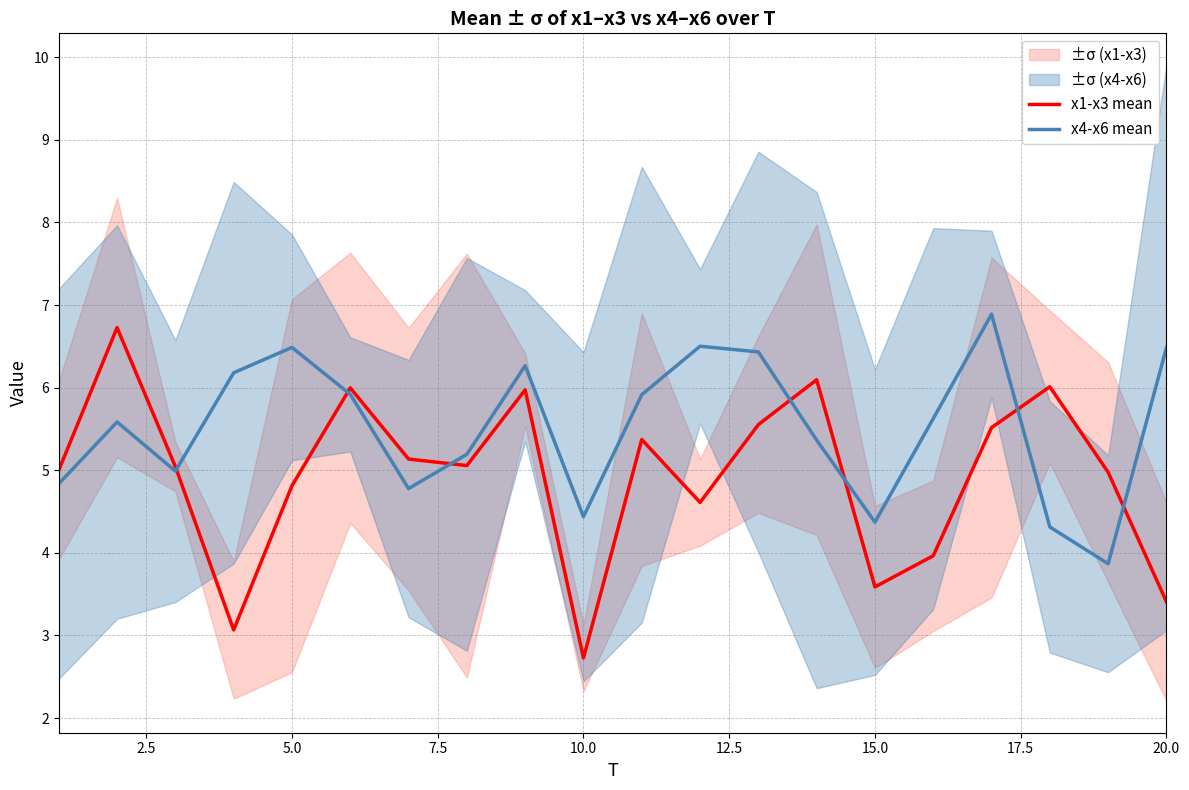

How many interior local valleys does the x1-x3 mean series have?

5